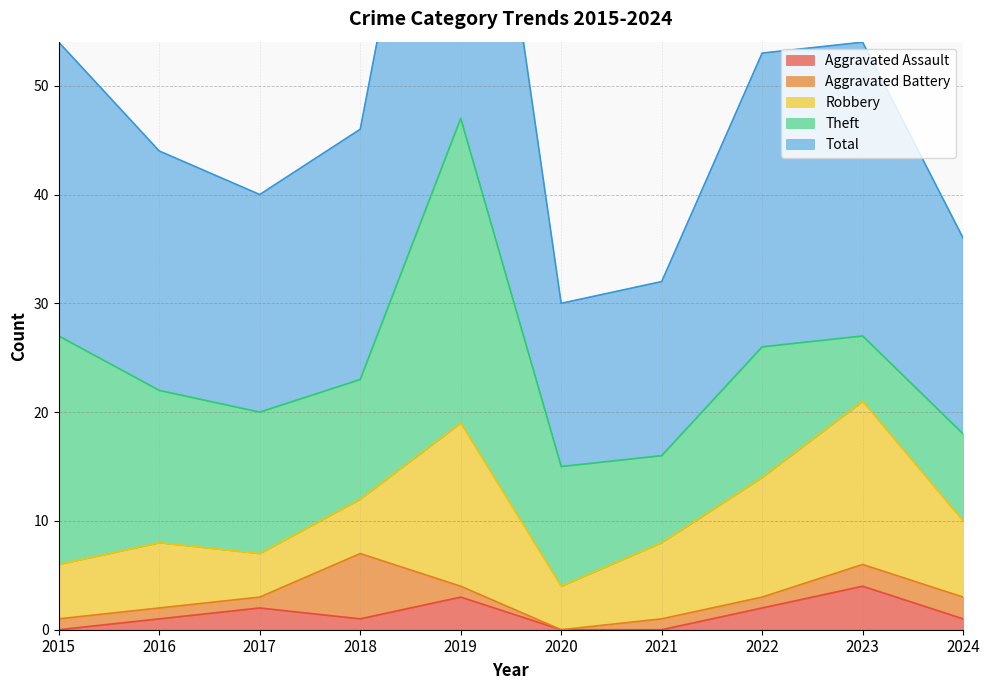

Reading left to right, transcribe all the data shown in this chart.

Aggravated Assault: 2015=0	2016=1	2017=2	2018=1	2019=3	2020=0	2021=0	2022=2	2023=4	2024=1
Aggravated Battery: 2015=1	2016=1	2017=1	2018=6	2019=1	2020=0	2021=1	2022=1	2023=2	2024=2
Robbery: 2015=5	2016=6	2017=4	2018=5	2019=15	2020=4	2021=7	2022=11	2023=15	2024=7
Theft: 2015=21	2016=14	2017=13	2018=11	2019=28	2020=11	2021=8	2022=12	2023=6	2024=8
Total: 2015=27	2016=22	2017=20	2018=23	2019=47	2020=15	2021=16	2022=27	2023=27	2024=18